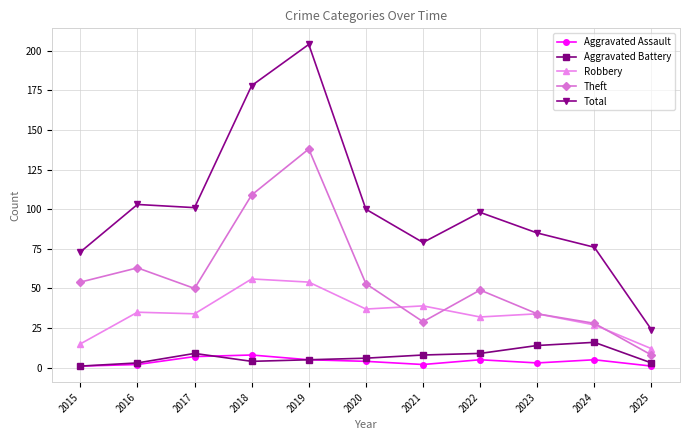

Is this an area chart (filled region under the line)?

No